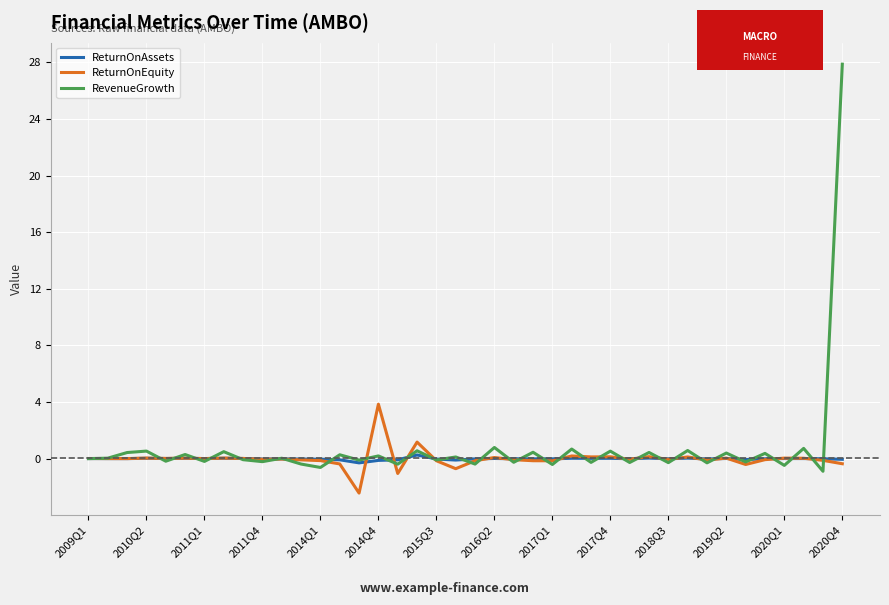

In ReturnOnEquity, how many points are higher than both neighbors (excluding endpoints)?

13